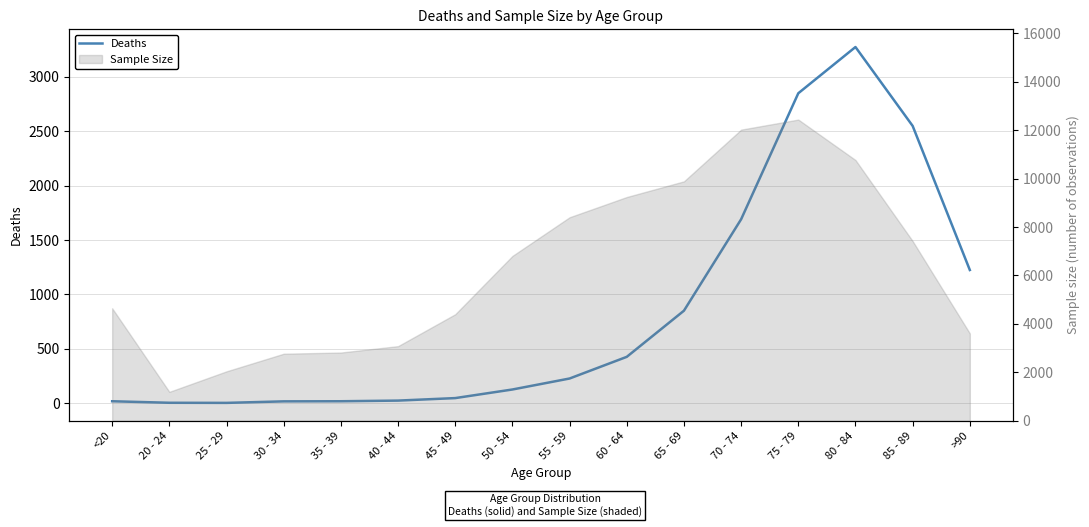

List the labels in order of value, smallest first.

25 - 29, 20 - 24, 30 - 34, <20, 35 - 39, 40 - 44, 45 - 49, 50 - 54, 55 - 59, 60 - 64, 65 - 69, >90, 70 - 74, 85 - 89, 75 - 79, 80 - 84